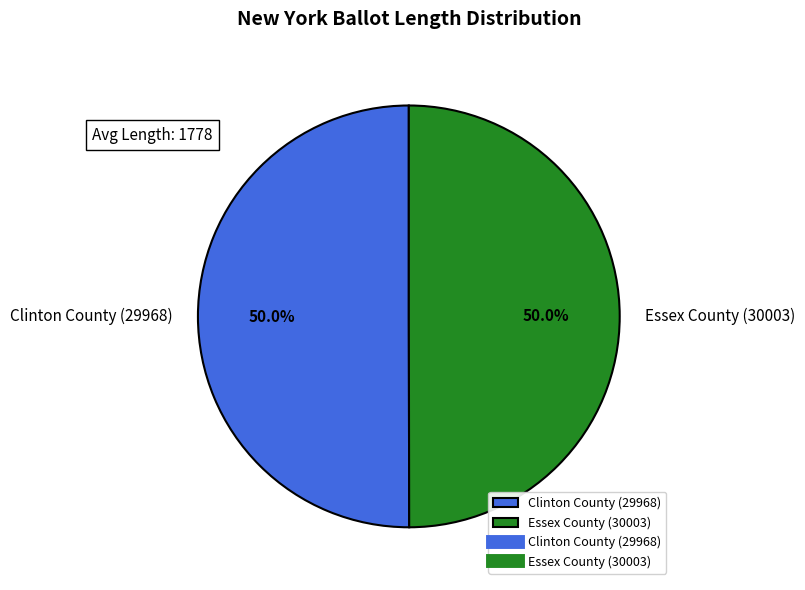

Combined, do Clinton County (29968) and Essex County (30003) account for over 50%?

Yes